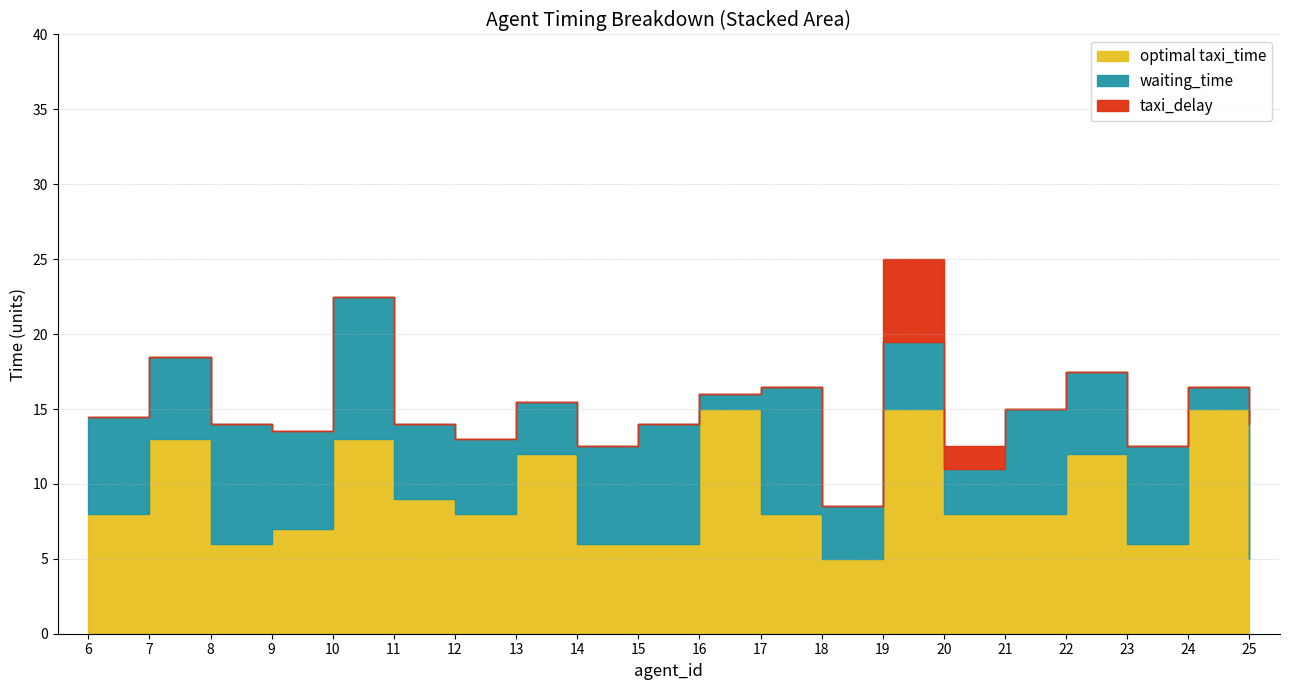

List the series in order of their overall mean, highest first.

optimal taxi_time, waiting_time, taxi_delay